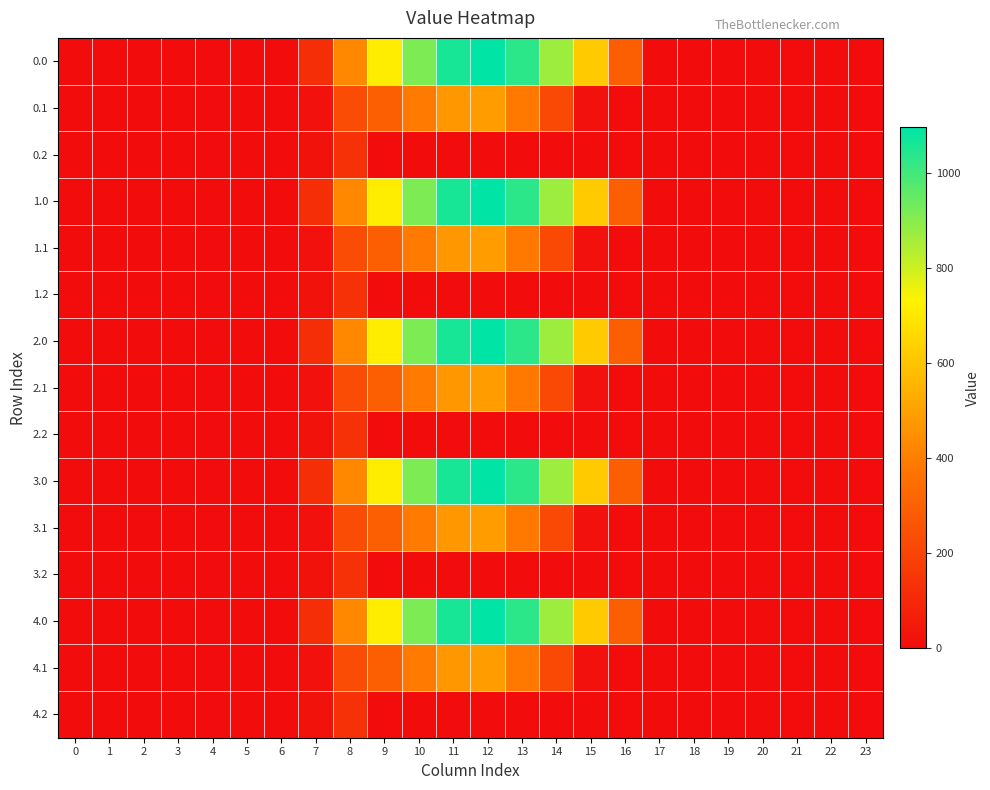

Reading left to right, what are all the values shown in this chart?

0.0: 0=0.0	1=0.0	2=0.0	3=0.0	4=0.0	5=0.0	6=0.0	7=120.6	8=430.3	9=716.9	10=916.2	11=1060.3	12=1096.7	13=1032.9	14=870.6	15=615.9	16=294.5	17=0.0	18=0.0	19=0.0	20=0.0	21=0.0	22=0.0	23=0.0
0.1: 0=0.0	1=0.0	2=0.0	3=0.0	4=0.0	5=0.0	6=0.0	7=17.7	8=227.5	9=295.9	10=388.1	11=471.7	12=485.4	13=382.7	14=219.2	15=17.3	16=0.0	17=0.0	18=0.0	19=0.0	20=0.0	21=0.0	22=0.0	23=0.0
0.2: 0=0.0	1=0.0	2=0.0	3=0.0	4=0.0	5=0.0	6=0.0	7=22.3	8=134.2	9=0.0	10=0.0	11=0.0	12=0.0	13=0.0	14=0.0	15=0.0	16=0.0	17=0.0	18=0.0	19=0.0	20=0.0	21=0.0	22=0.0	23=0.0
1.0: 0=0.0	1=0.0	2=0.0	3=0.0	4=0.0	5=0.0	6=0.0	7=120.6	8=430.3	9=716.9	10=916.2	11=1060.3	12=1096.7	13=1032.9	14=870.6	15=615.9	16=294.5	17=0.0	18=0.0	19=0.0	20=0.0	21=0.0	22=0.0	23=0.0
1.1: 0=0.0	1=0.0	2=0.0	3=0.0	4=0.0	5=0.0	6=0.0	7=17.7	8=227.5	9=295.9	10=388.1	11=471.7	12=485.4	13=382.7	14=219.2	15=17.3	16=0.0	17=0.0	18=0.0	19=0.0	20=0.0	21=0.0	22=0.0	23=0.0
1.2: 0=0.0	1=0.0	2=0.0	3=0.0	4=0.0	5=0.0	6=0.0	7=22.3	8=134.2	9=0.0	10=0.0	11=0.0	12=0.0	13=0.0	14=0.0	15=0.0	16=0.0	17=0.0	18=0.0	19=0.0	20=0.0	21=0.0	22=0.0	23=0.0
2.0: 0=0.0	1=0.0	2=0.0	3=0.0	4=0.0	5=0.0	6=0.0	7=120.6	8=430.3	9=716.9	10=916.2	11=1060.3	12=1096.7	13=1032.9	14=870.6	15=615.9	16=294.5	17=0.0	18=0.0	19=0.0	20=0.0	21=0.0	22=0.0	23=0.0
2.1: 0=0.0	1=0.0	2=0.0	3=0.0	4=0.0	5=0.0	6=0.0	7=17.7	8=227.5	9=295.9	10=388.1	11=471.7	12=485.4	13=382.7	14=219.2	15=17.3	16=0.0	17=0.0	18=0.0	19=0.0	20=0.0	21=0.0	22=0.0	23=0.0
2.2: 0=0.0	1=0.0	2=0.0	3=0.0	4=0.0	5=0.0	6=0.0	7=22.3	8=134.2	9=0.0	10=0.0	11=0.0	12=0.0	13=0.0	14=0.0	15=0.0	16=0.0	17=0.0	18=0.0	19=0.0	20=0.0	21=0.0	22=0.0	23=0.0
3.0: 0=0.0	1=0.0	2=0.0	3=0.0	4=0.0	5=0.0	6=0.0	7=120.6	8=430.3	9=716.9	10=916.2	11=1060.3	12=1096.7	13=1032.9	14=870.6	15=615.9	16=294.5	17=0.0	18=0.0	19=0.0	20=0.0	21=0.0	22=0.0	23=0.0
3.1: 0=0.0	1=0.0	2=0.0	3=0.0	4=0.0	5=0.0	6=0.0	7=17.7	8=227.5	9=295.9	10=388.1	11=471.7	12=485.4	13=382.7	14=219.2	15=17.3	16=0.0	17=0.0	18=0.0	19=0.0	20=0.0	21=0.0	22=0.0	23=0.0
3.2: 0=0.0	1=0.0	2=0.0	3=0.0	4=0.0	5=0.0	6=0.0	7=22.3	8=134.2	9=0.0	10=0.0	11=0.0	12=0.0	13=0.0	14=0.0	15=0.0	16=0.0	17=0.0	18=0.0	19=0.0	20=0.0	21=0.0	22=0.0	23=0.0
4.0: 0=0.0	1=0.0	2=0.0	3=0.0	4=0.0	5=0.0	6=0.0	7=120.6	8=430.3	9=716.9	10=916.2	11=1060.3	12=1096.7	13=1032.9	14=870.6	15=615.9	16=294.5	17=0.0	18=0.0	19=0.0	20=0.0	21=0.0	22=0.0	23=0.0
4.1: 0=0.0	1=0.0	2=0.0	3=0.0	4=0.0	5=0.0	6=0.0	7=17.7	8=227.5	9=295.9	10=388.1	11=471.7	12=485.4	13=382.7	14=219.2	15=17.3	16=0.0	17=0.0	18=0.0	19=0.0	20=0.0	21=0.0	22=0.0	23=0.0
4.2: 0=0.0	1=0.0	2=0.0	3=0.0	4=0.0	5=0.0	6=0.0	7=22.3	8=134.2	9=0.0	10=0.0	11=0.0	12=0.0	13=0.0	14=0.0	15=0.0	16=0.0	17=0.0	18=0.0	19=0.0	20=0.0	21=0.0	22=0.0	23=0.0